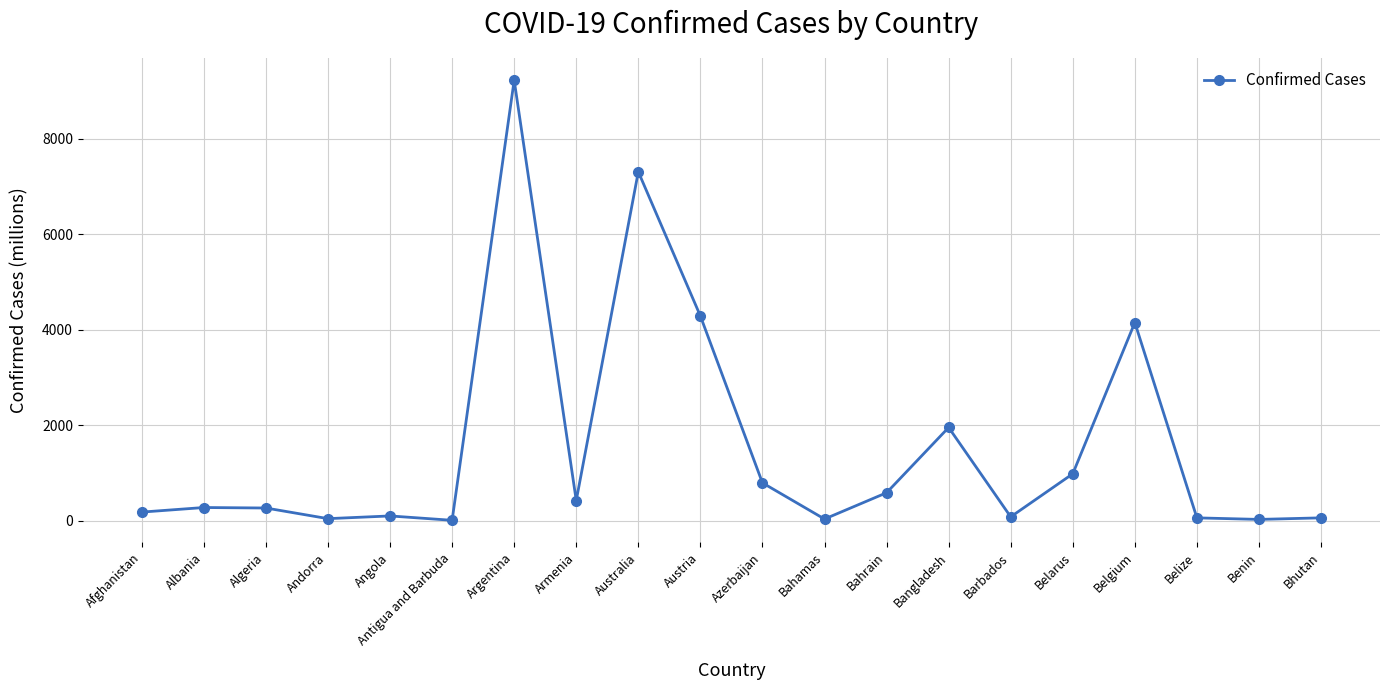

How many series are shown in this chart?

1